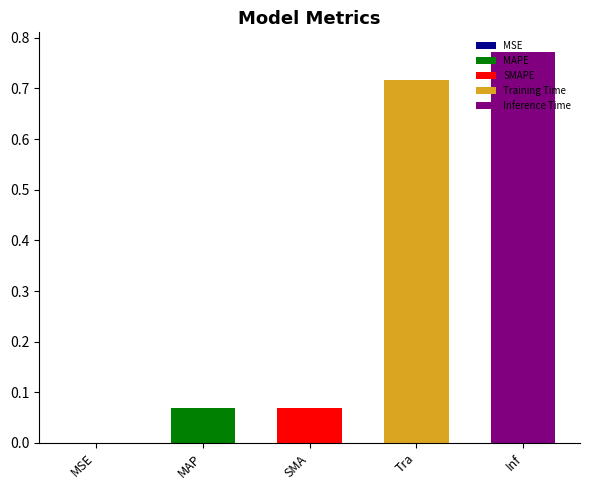

Where is the data nearest to the value 0?

MSE